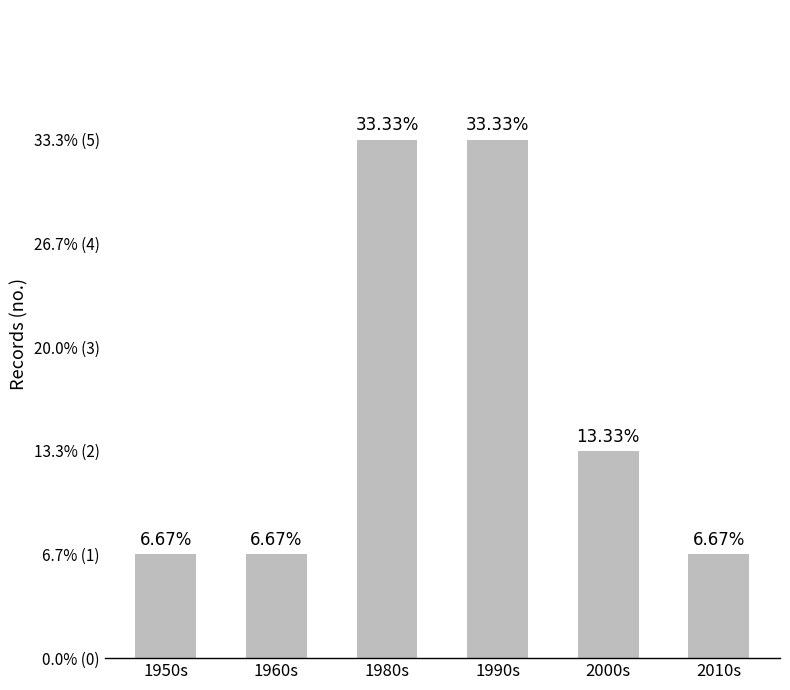

What is the sum of the values at 1980s and 1960s?

6